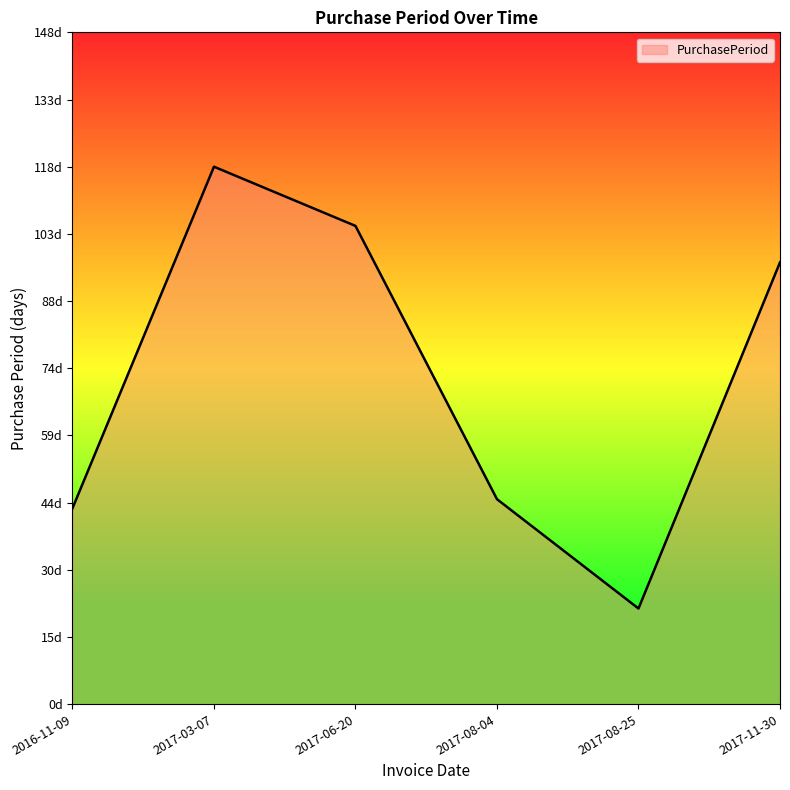

What position from the right is 2016-11-09?

6